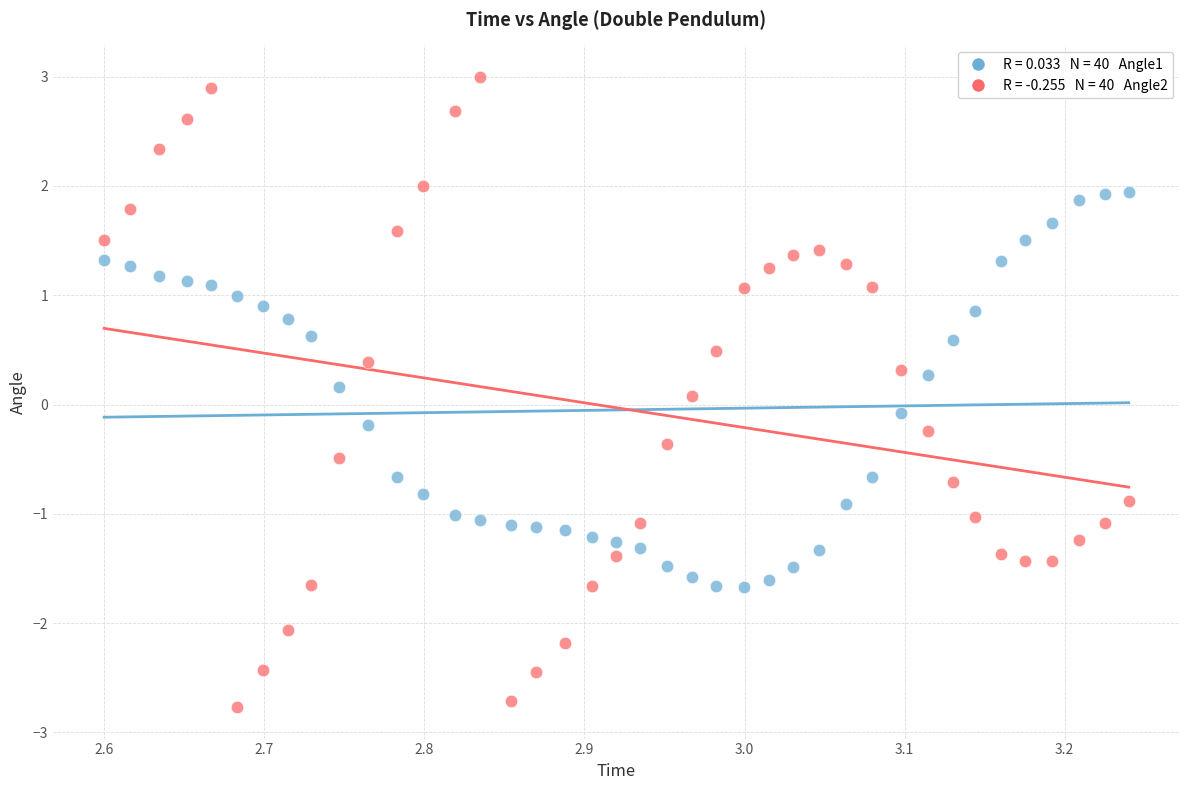

Across all data points, what is the range of Y values (max minus min)?

5.8